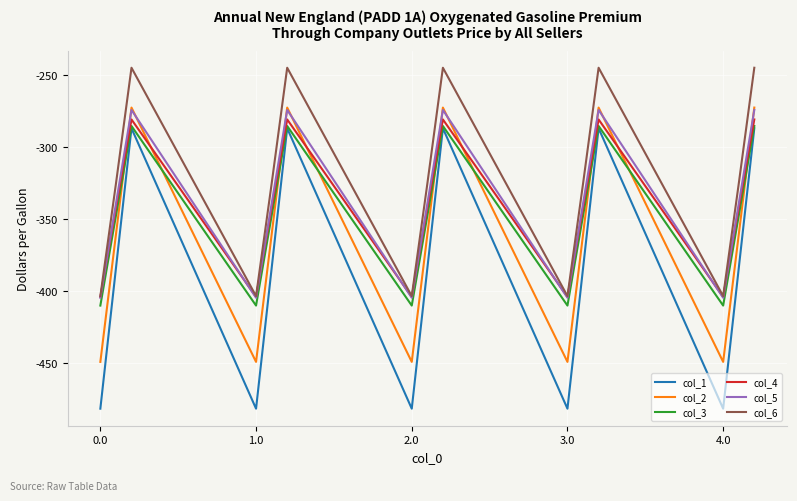

What is the maximum value shown in the chart?

-245.0